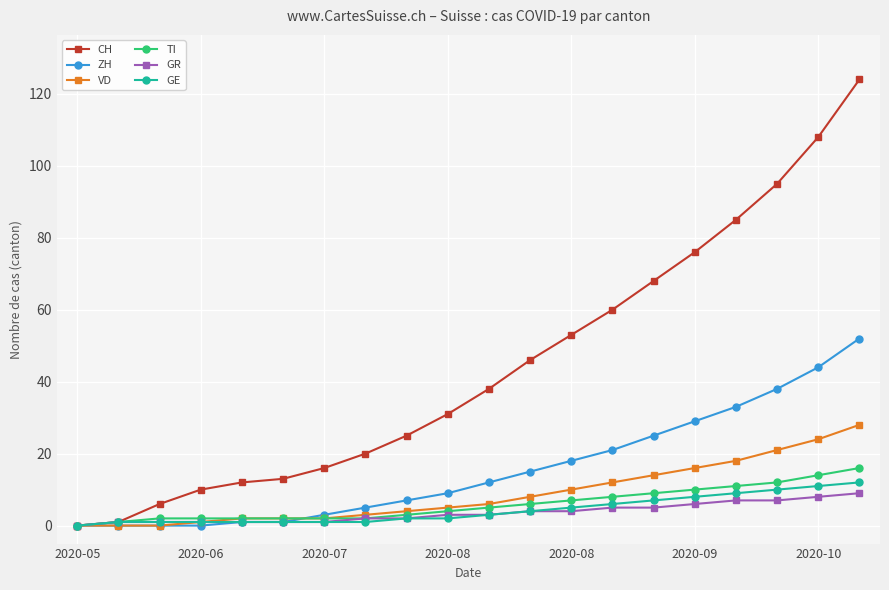

Which series has the widest spread of values?

CH